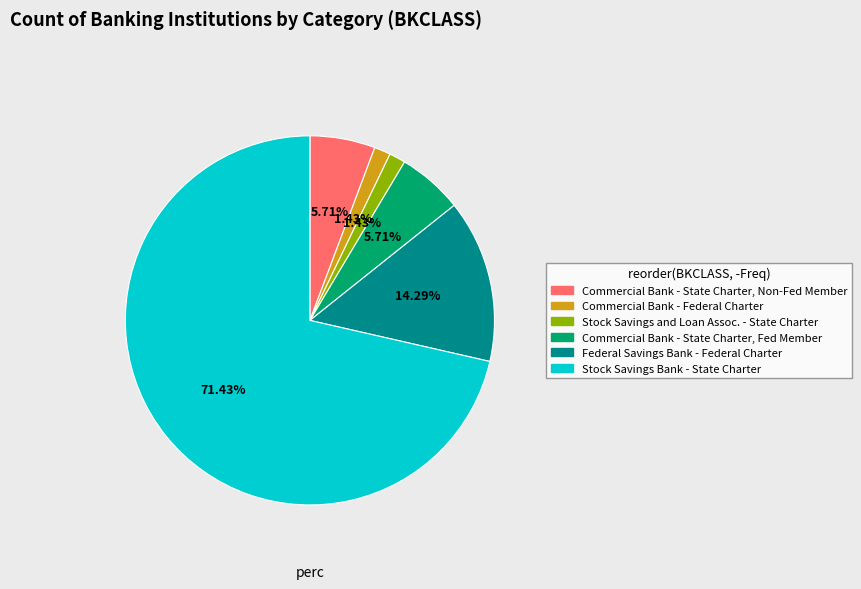

Does any single category account for the majority?

Yes